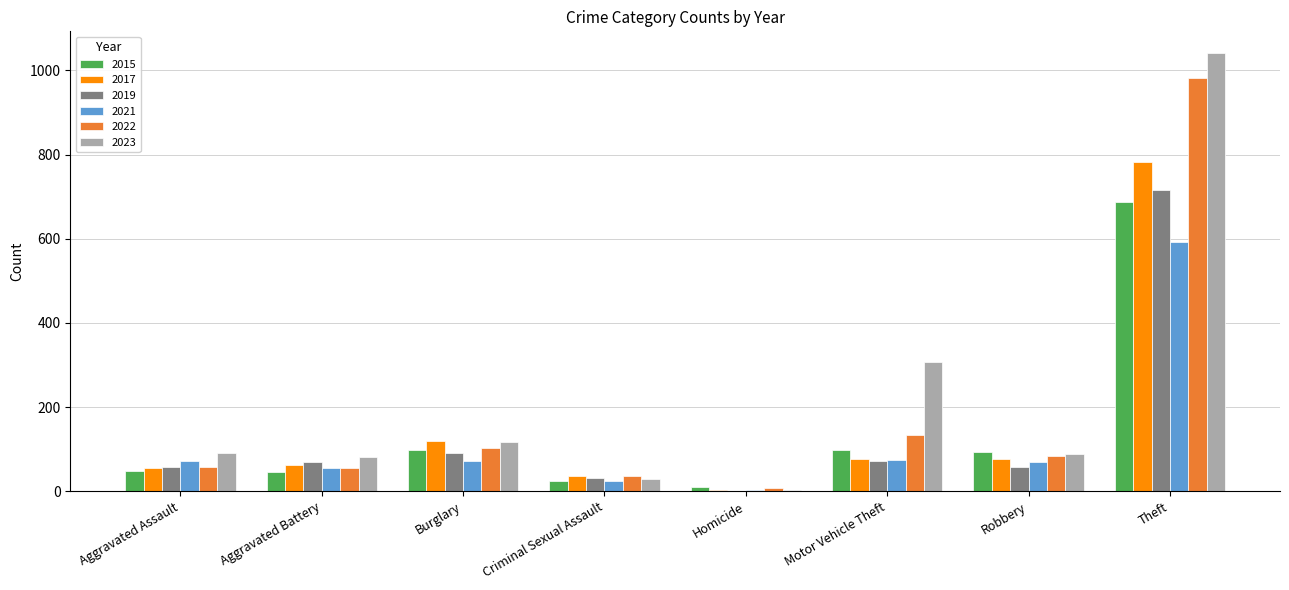

Which series changed the most between Criminal Sexual Assault and Robbery?

2015